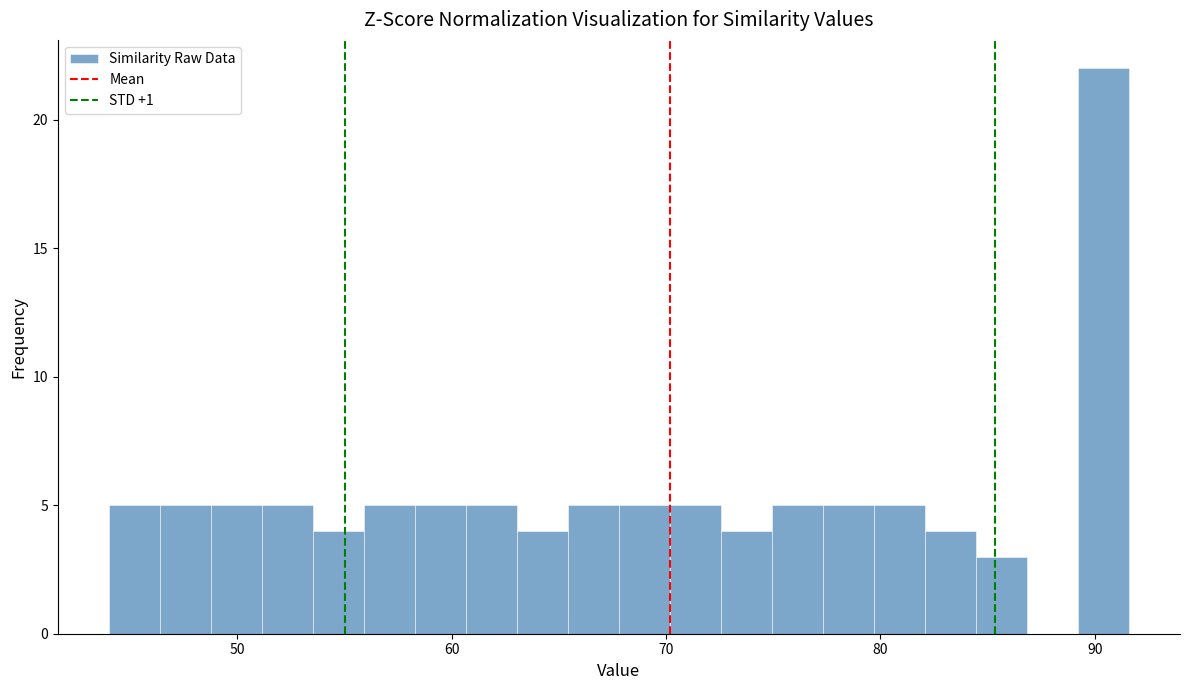

Around what value on the x-axis is the tallest bar? Give the approximate position of its centre, as read against the axis.

90